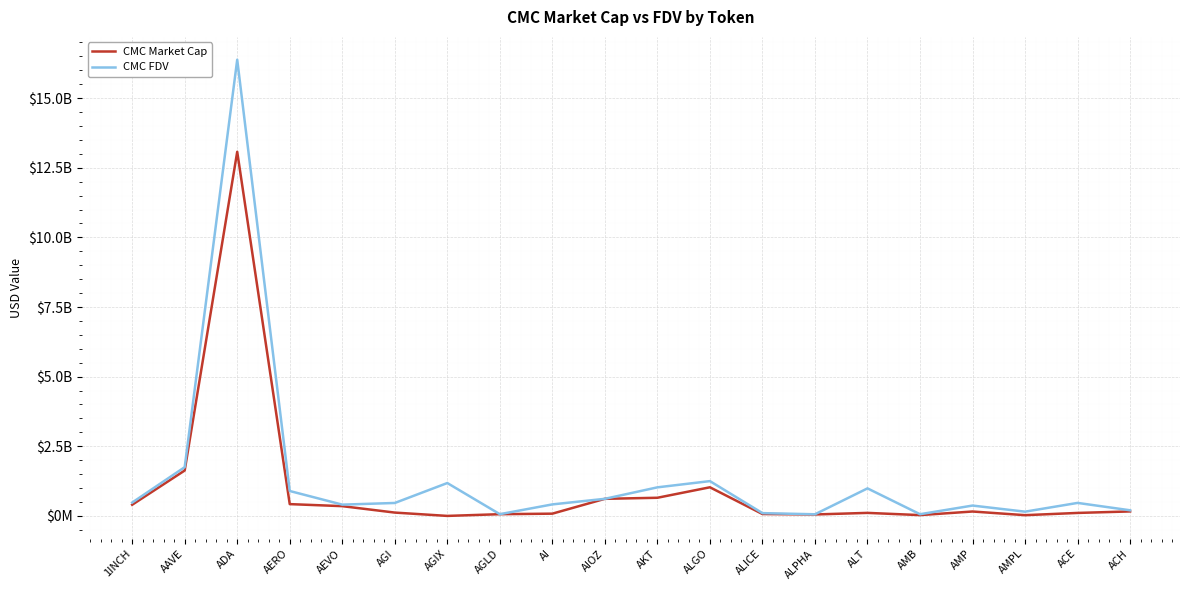

What is the difference between the maximum and minimum values in the CMC FDV series?

16319759498